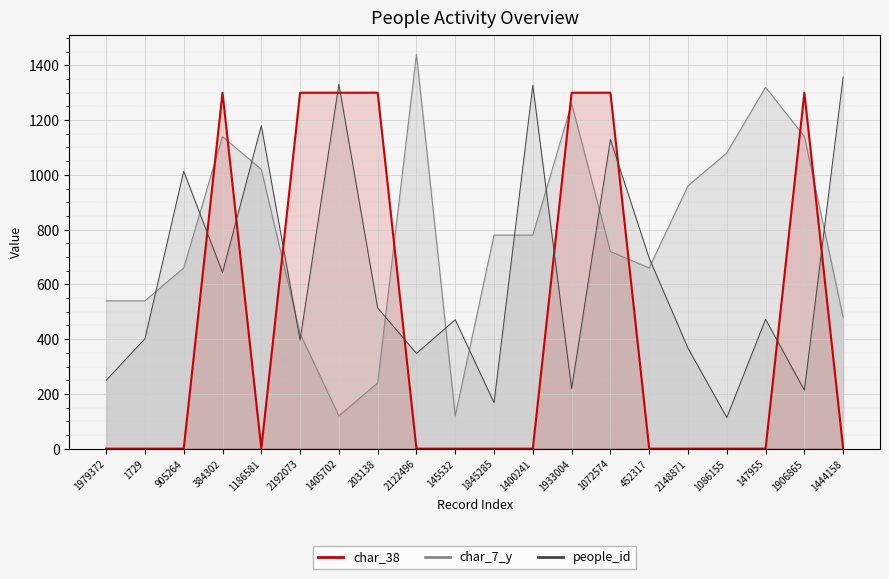

List the labels in order of people_id value, largest first.

1444158, 1405702, 1400241, 1186581, 1072574, 905264, 452317, 384302, 203138, 147955, 145532, 1729, 2192073, 2148871, 2122496, 1979372, 1933004, 1906865, 1845285, 1086155